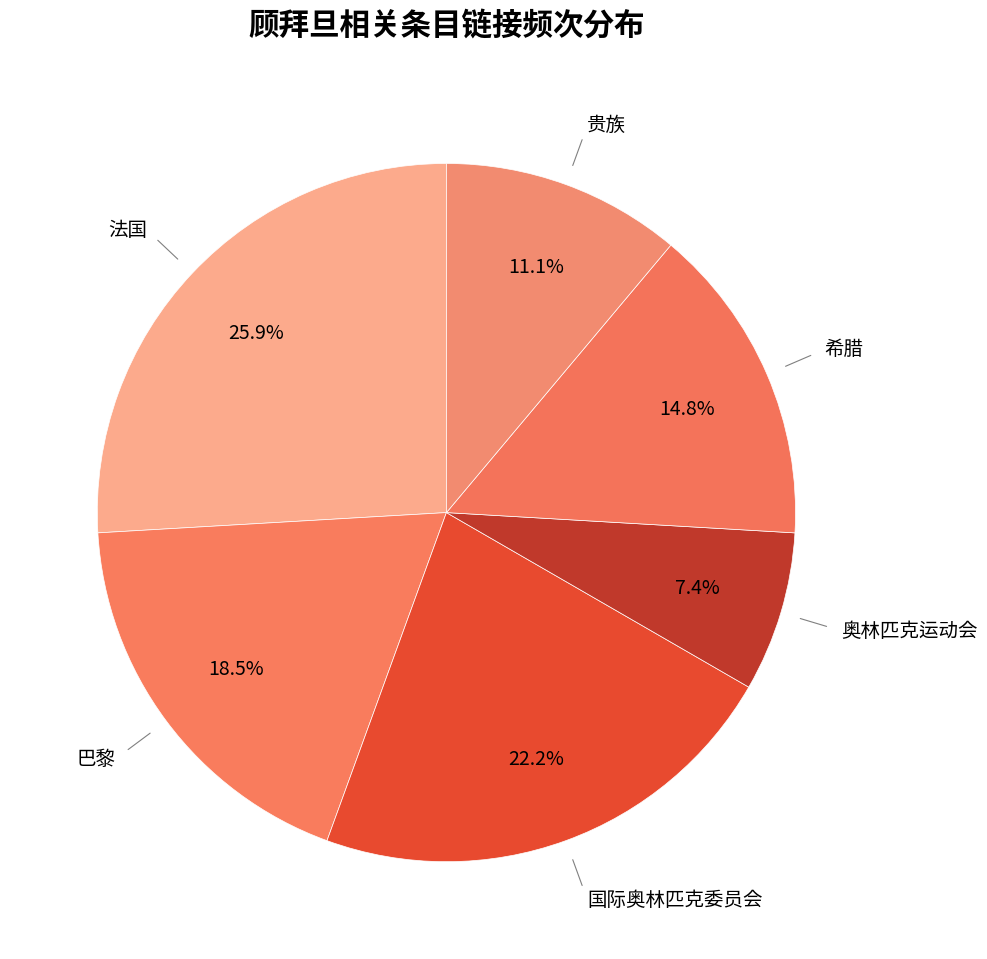

Which slice is the smallest?

奥林匹克运动会